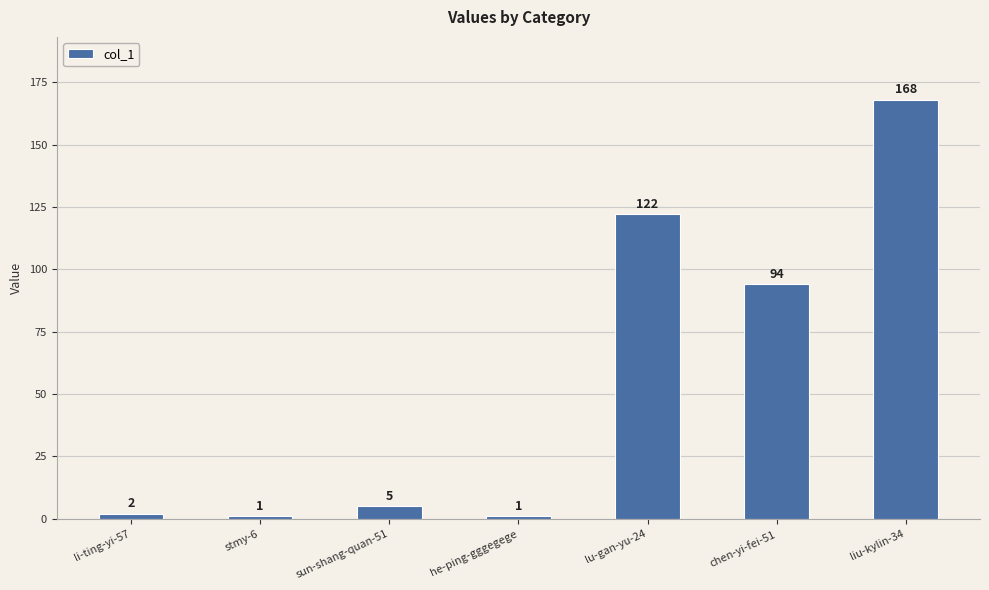

Reading right to left, list all the values displayed in this chart.

168	94	122	1	5	1	2